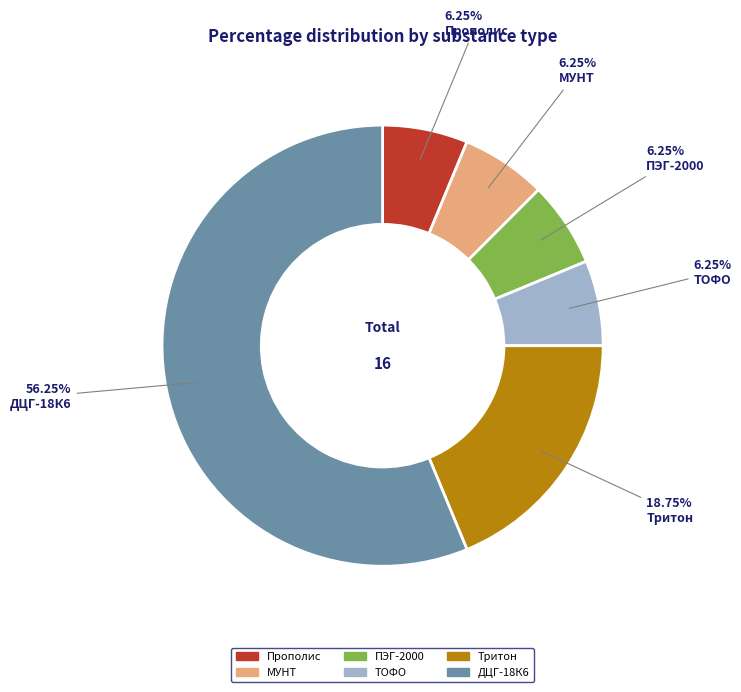

Is there any slice that represents more than half of the pie?

Yes